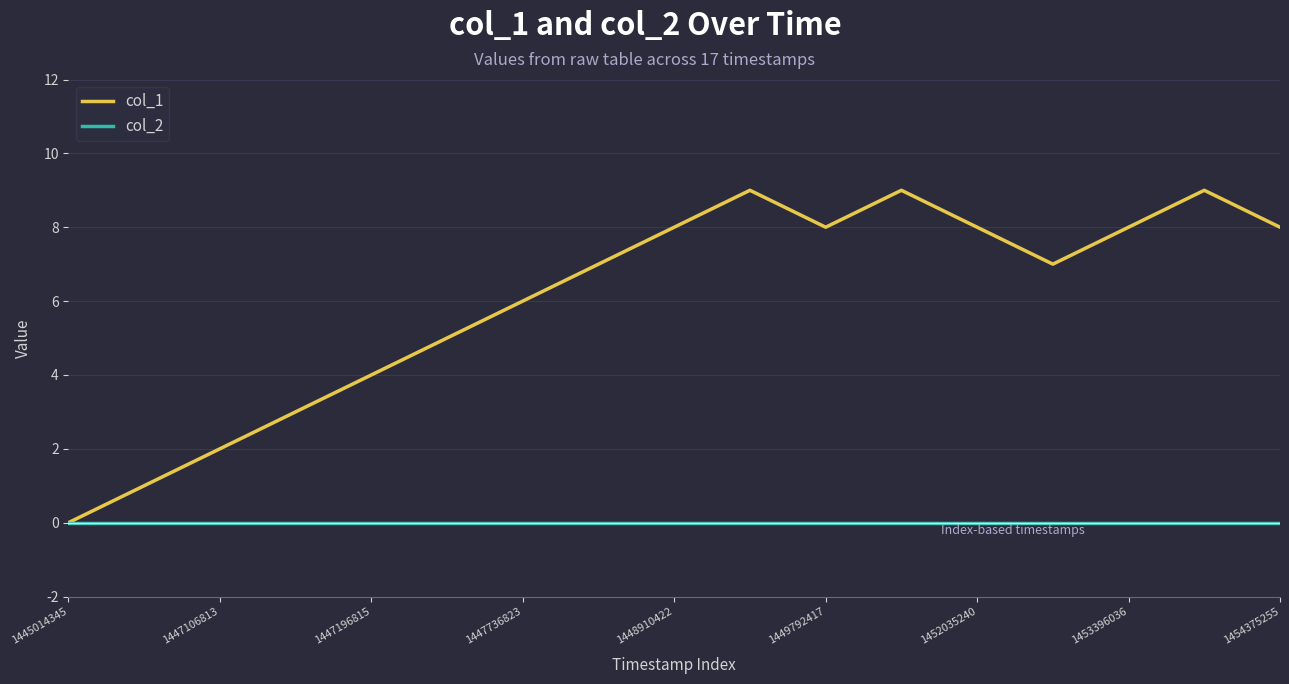

Rank the series by their maximum value, from highest to lowest.

col_1, col_2